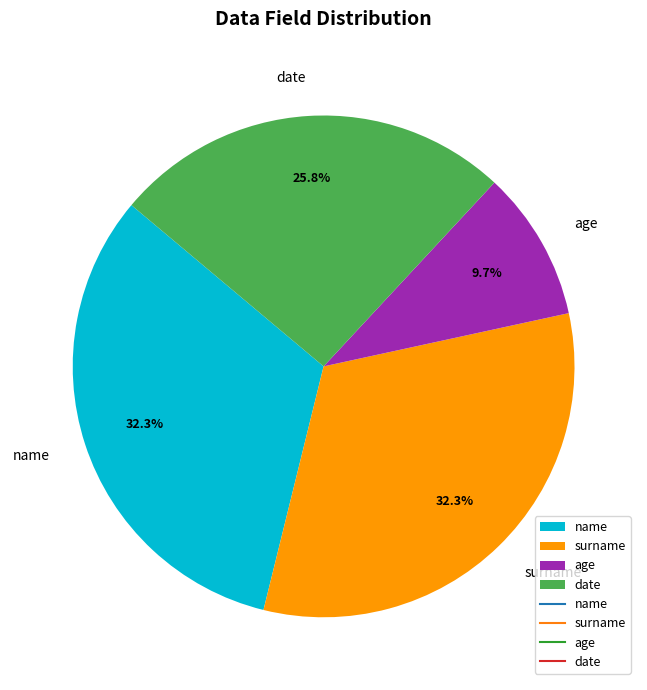

Which category has the smallest portion of the pie?

age